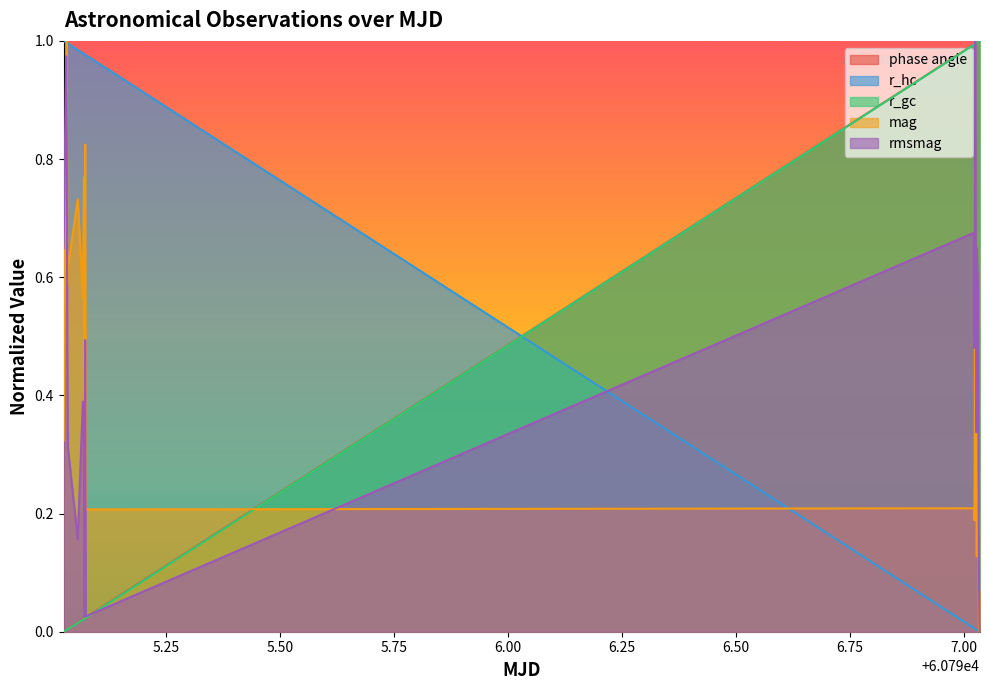

What is the highest value of the phase angle series?

1.0